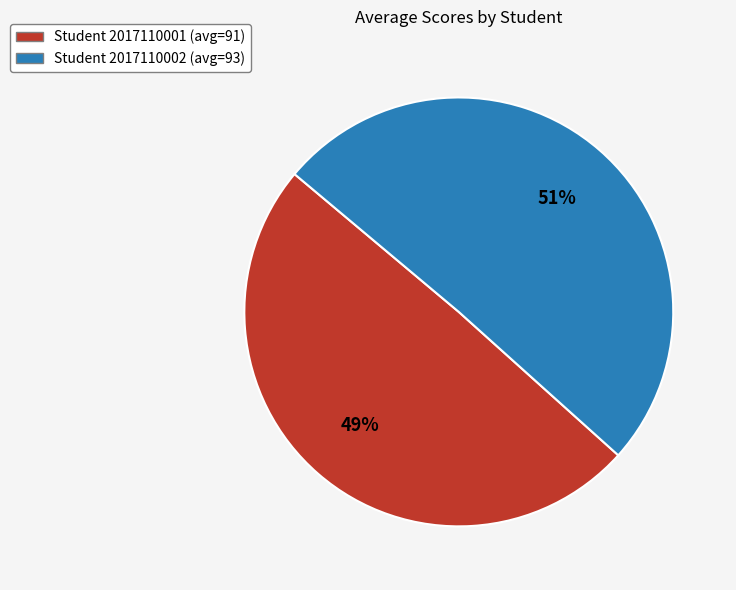

To the nearest percent, what is the combined percentage of Student 2017110002 (avg=93) and Student 2017110001 (avg=91)?

100%